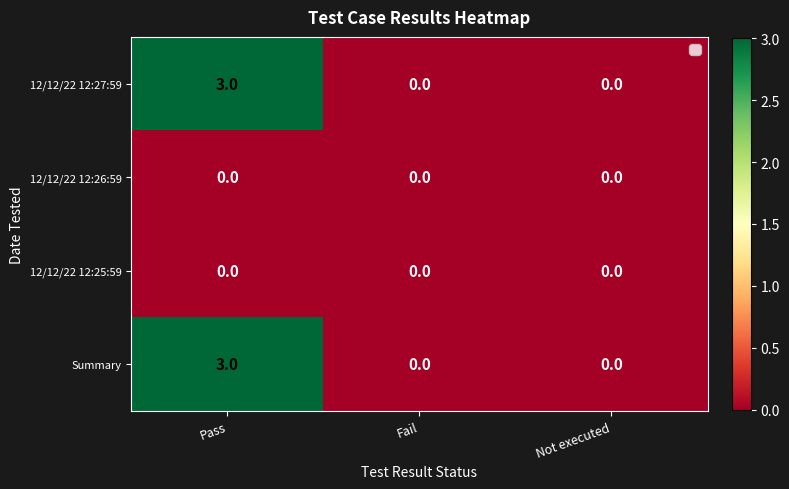

At how many categories does at least one series exceed 1?

1